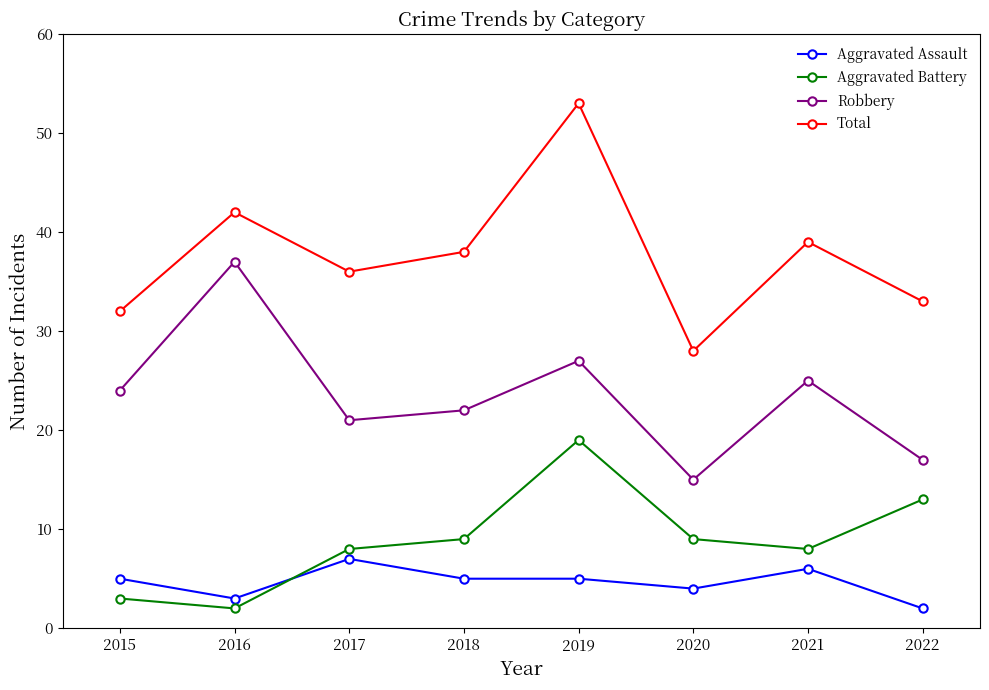

Reading right to left, list all the values displayed in this chart.

Aggravated Assault: 2022=2	2021=6	2020=4	2019=5	2018=5	2017=7	2016=3	2015=5
Aggravated Battery: 2022=13	2021=8	2020=9	2019=19	2018=9	2017=8	2016=2	2015=3
Robbery: 2022=17	2021=25	2020=15	2019=27	2018=22	2017=21	2016=37	2015=24
Total: 2022=33	2021=39	2020=28	2019=53	2018=38	2017=36	2016=42	2015=32